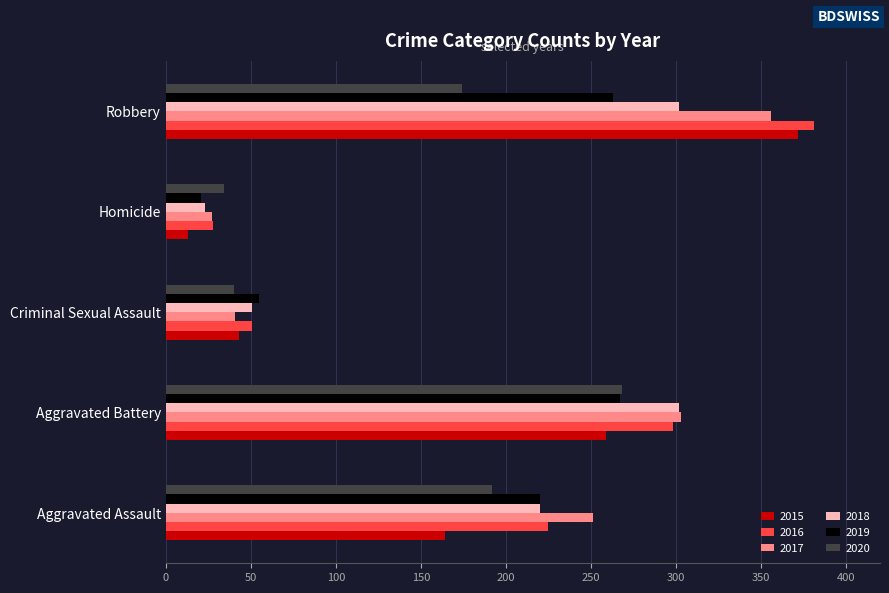

Count the 2018 values in the range 51 to 302.

4